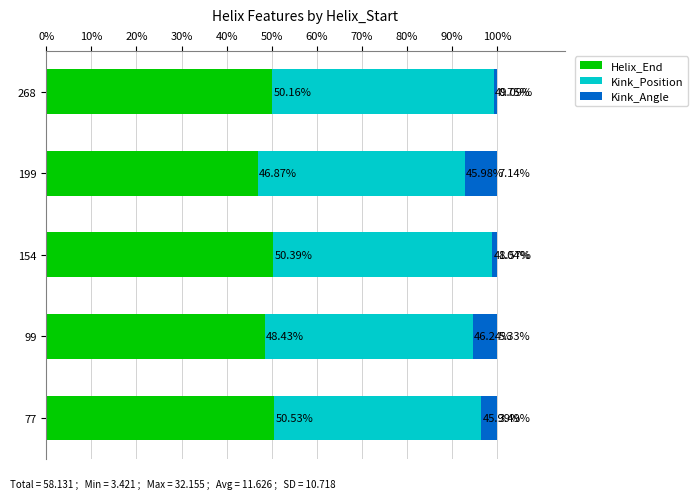

What is the total value across all series at 77?

100.0